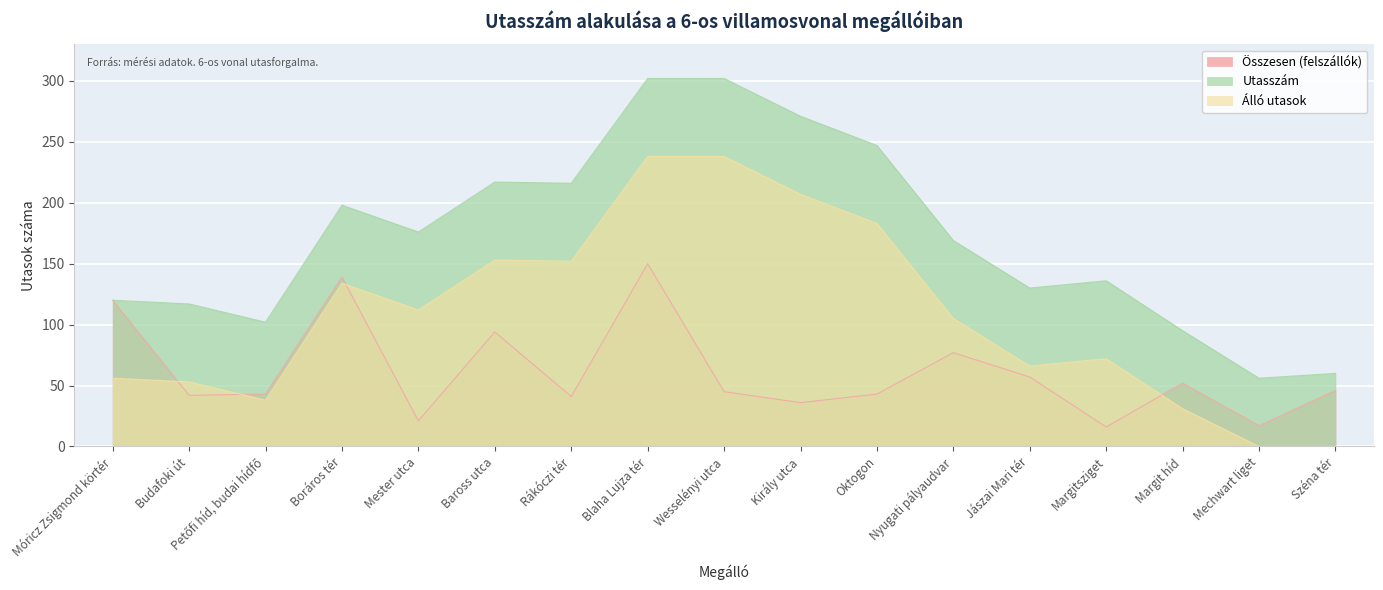

What is the difference between the highest and lowest values at Margitsziget?

120